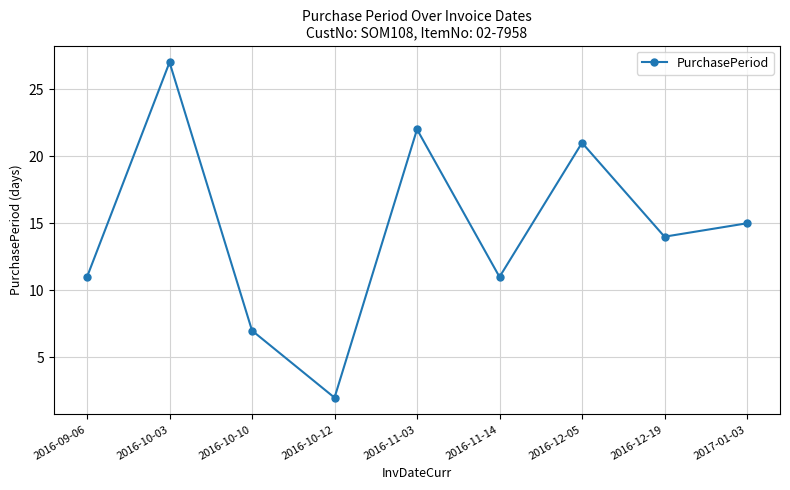

Reading left to right, list all the values displayed in this chart.

2016-09-06=11	2016-10-03=27	2016-10-10=7	2016-10-12=2	2016-11-03=22	2016-11-14=11	2016-12-05=21	2016-12-19=14	2017-01-03=15